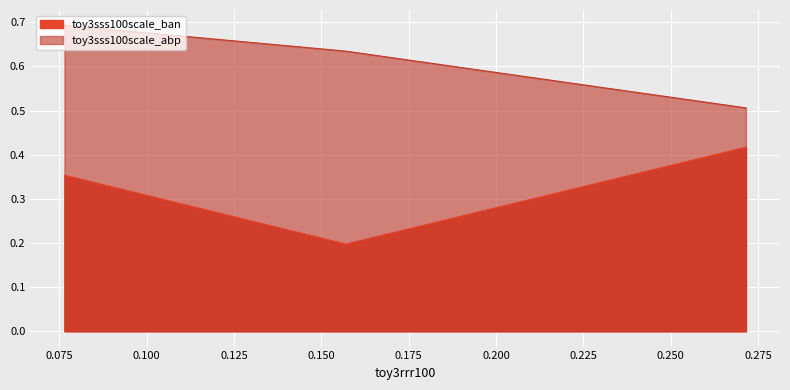

Which series has the widest spread of values?

toy3sss100scale_ban